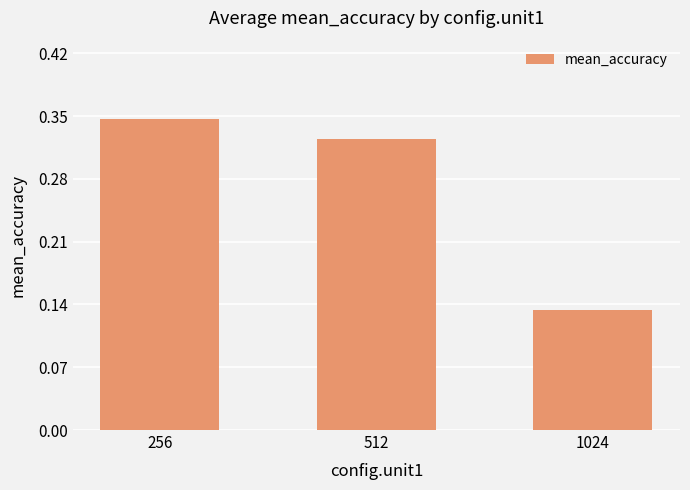

Is it true that the value at 256 is 0.1?

False